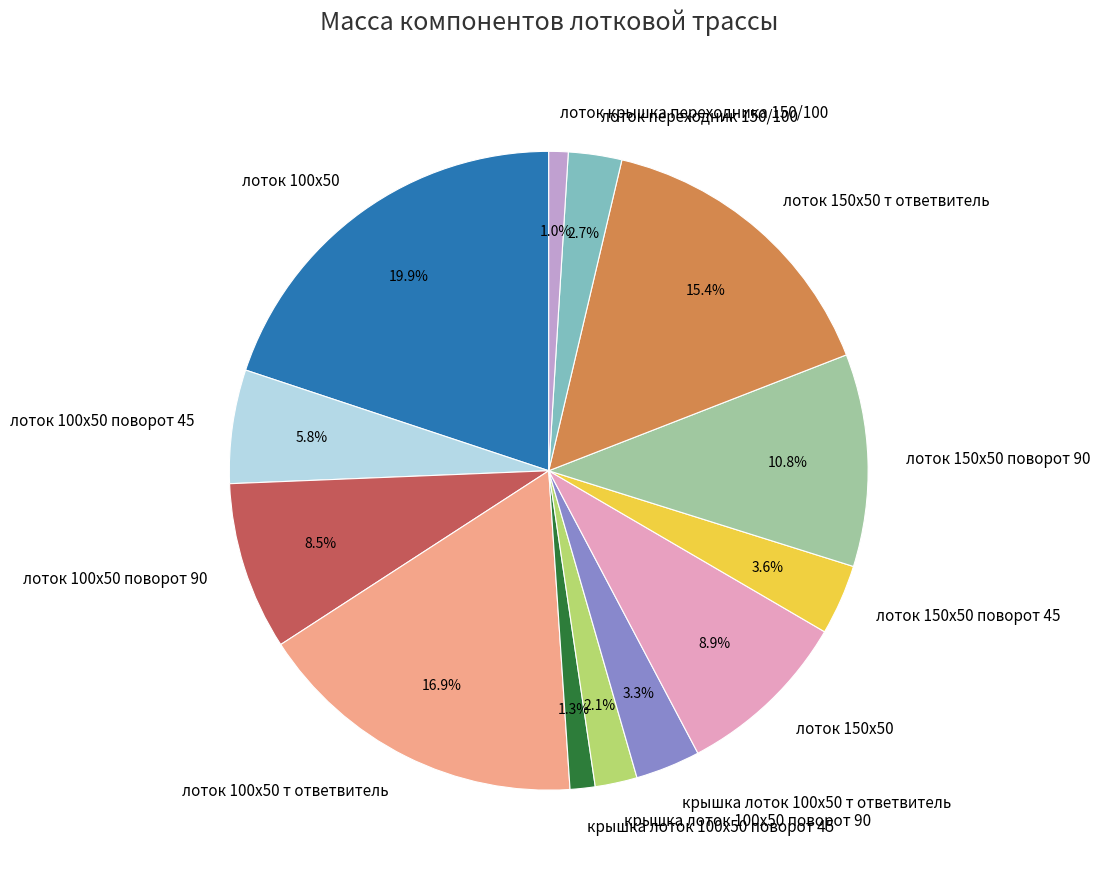

Does any single category account for the majority?

No